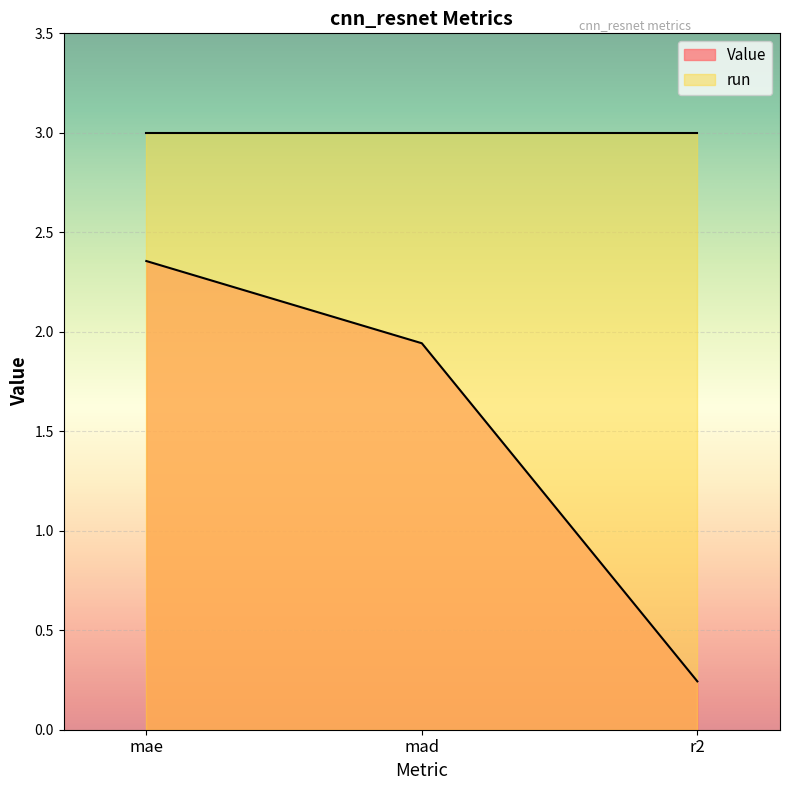

At which category does the chart reach its peak across all series?

mae